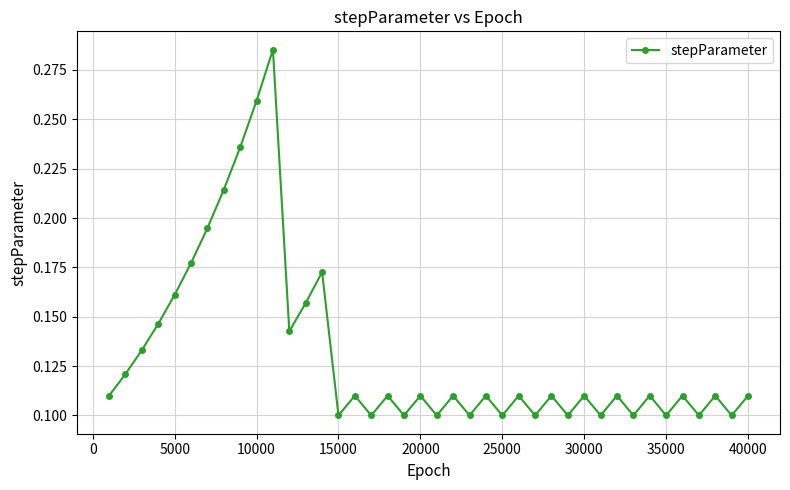

Does the chart display data point markers on the line(s)?

Yes